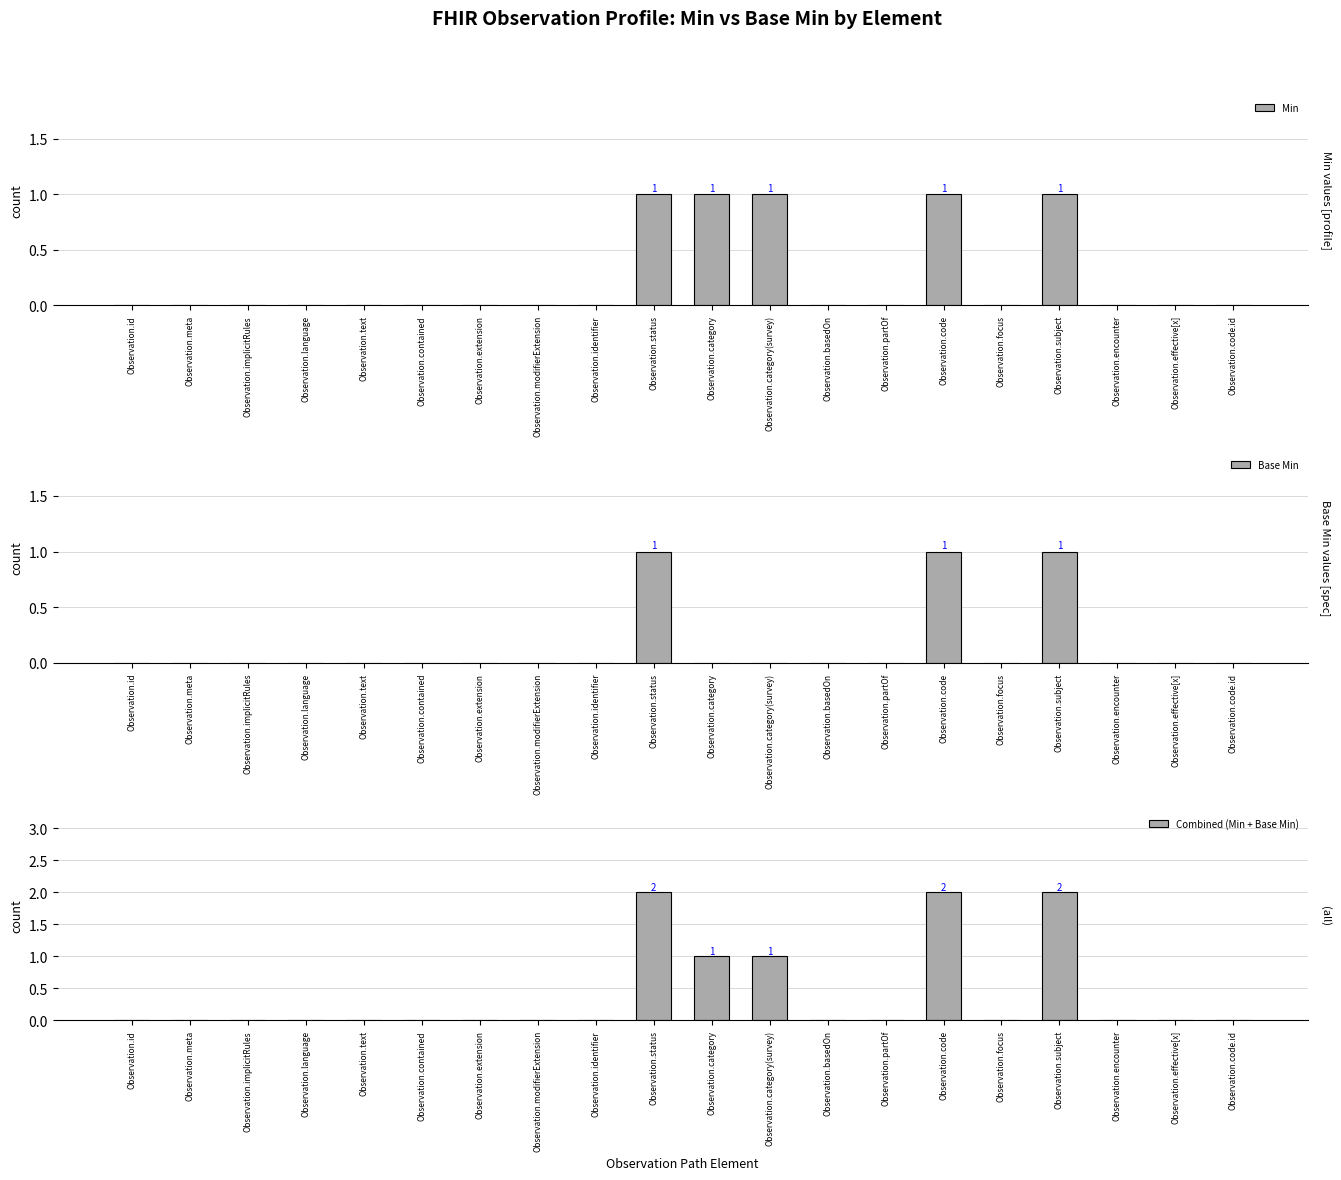

Between Observation.contained and Observation.code.id, which series saw the biggest shift?

Min